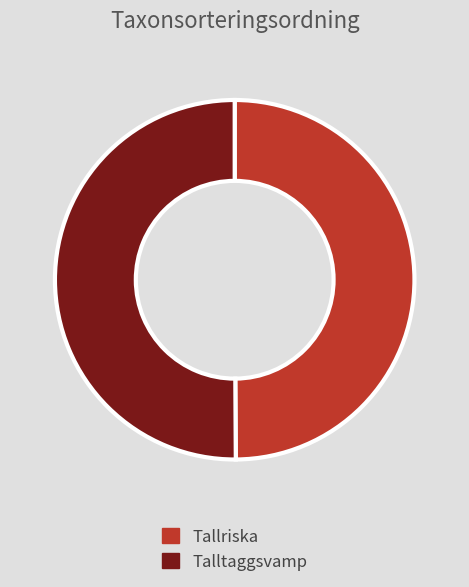

True or false: Talltaggsvamp accounts for 41% of the total.

False